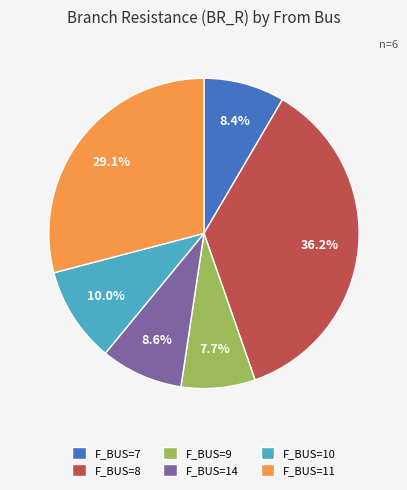

Count the number of slices in the pie.

6